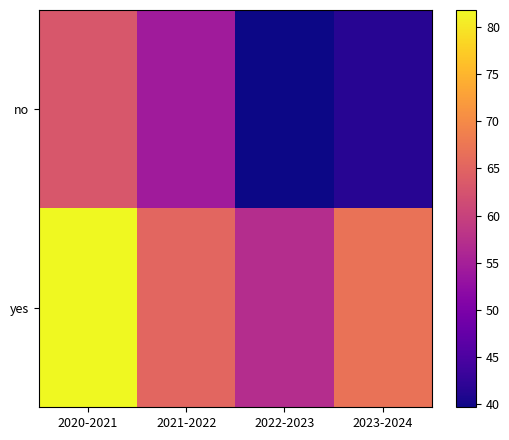

Reading left to right, what are all the values shown in this chart?

no: 2020-2021=63.2	2021-2022=54.3	2022-2023=39.7	2023-2024=41.6
yes: 2020-2021=81.8	2021-2022=65.3	2022-2023=57.1	2023-2024=66.9